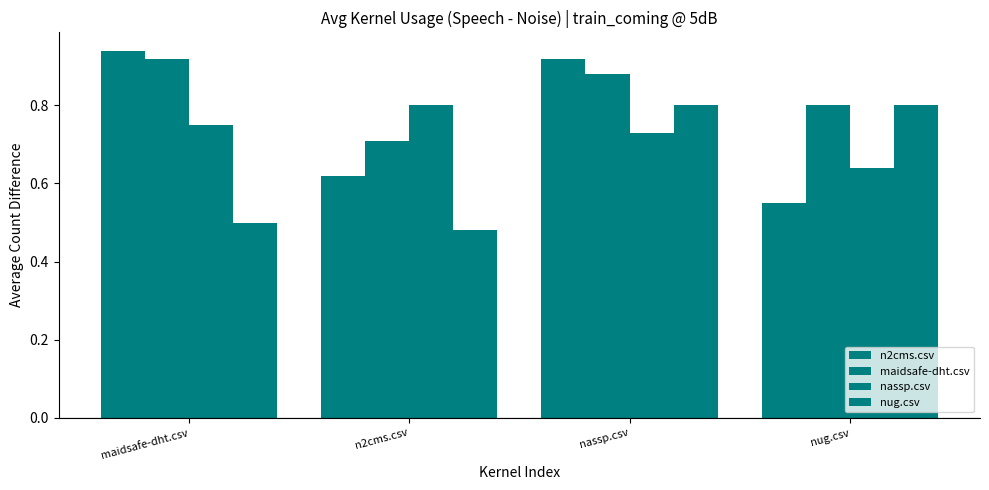

Reading right to left, what are all the values shown in this chart?

n2cms.csv: nug.csv=0.6	nassp.csv=0.9	n2cms.csv=0.6	maidsafe-dht.csv=0.9
maidsafe-dht.csv: nug.csv=0.8	nassp.csv=0.9	n2cms.csv=0.7	maidsafe-dht.csv=0.9
nassp.csv: nug.csv=0.6	nassp.csv=0.7	n2cms.csv=0.8	maidsafe-dht.csv=0.8
nug.csv: nug.csv=0.8	nassp.csv=0.8	n2cms.csv=0.5	maidsafe-dht.csv=0.5